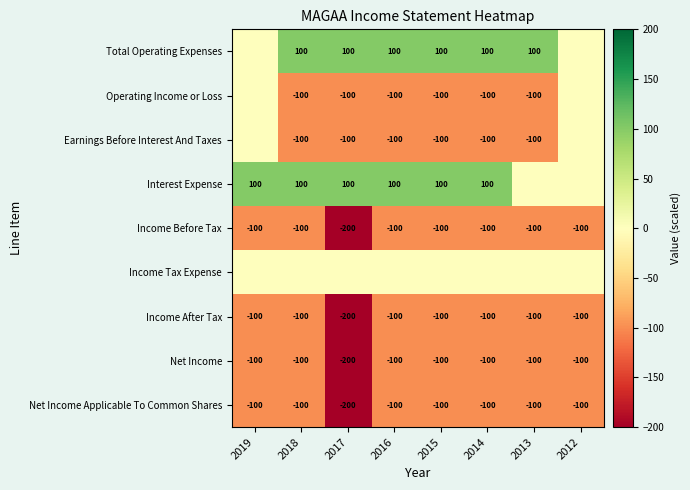

At which label does Net Income Applicable To Common Shares reach its minimum?

2017